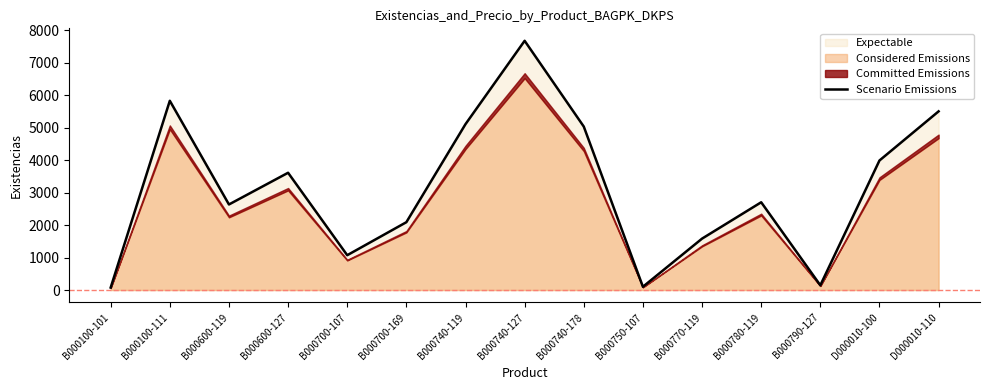

Rank the categories by value from highest to lowest.

B000740-127, B000100-111, D000010-110, B000740-119, B000740-178, D000010-100, B000600-127, B000780-119, B000600-119, B000700-169, B000770-119, B000700-107, B000790-127, B000750-107, B000100-101